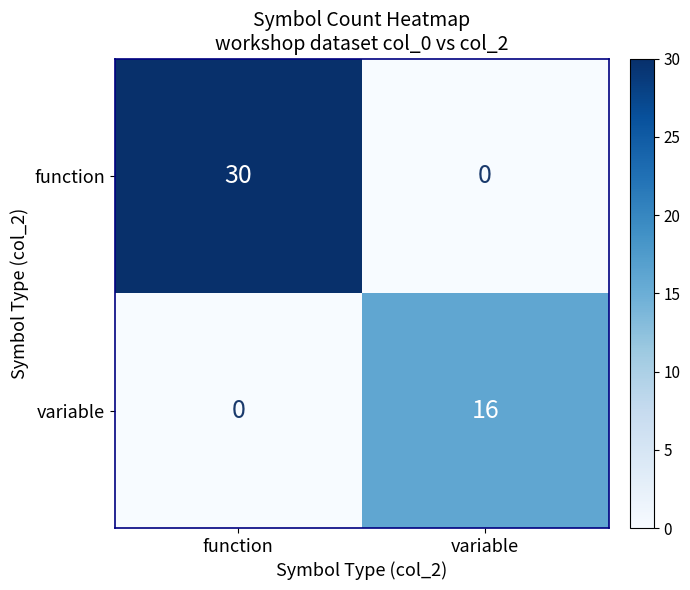

At which label is variable closest to 8?

function